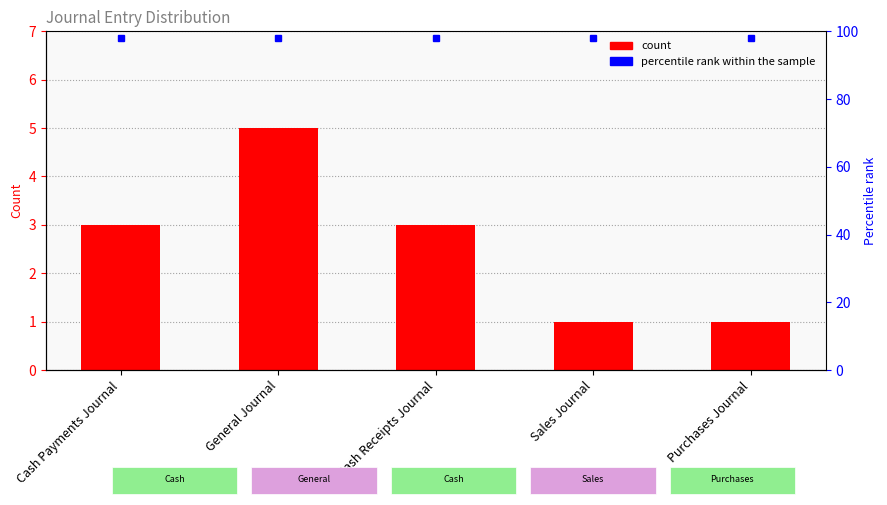

Count the values in the range 1 to 3.

4